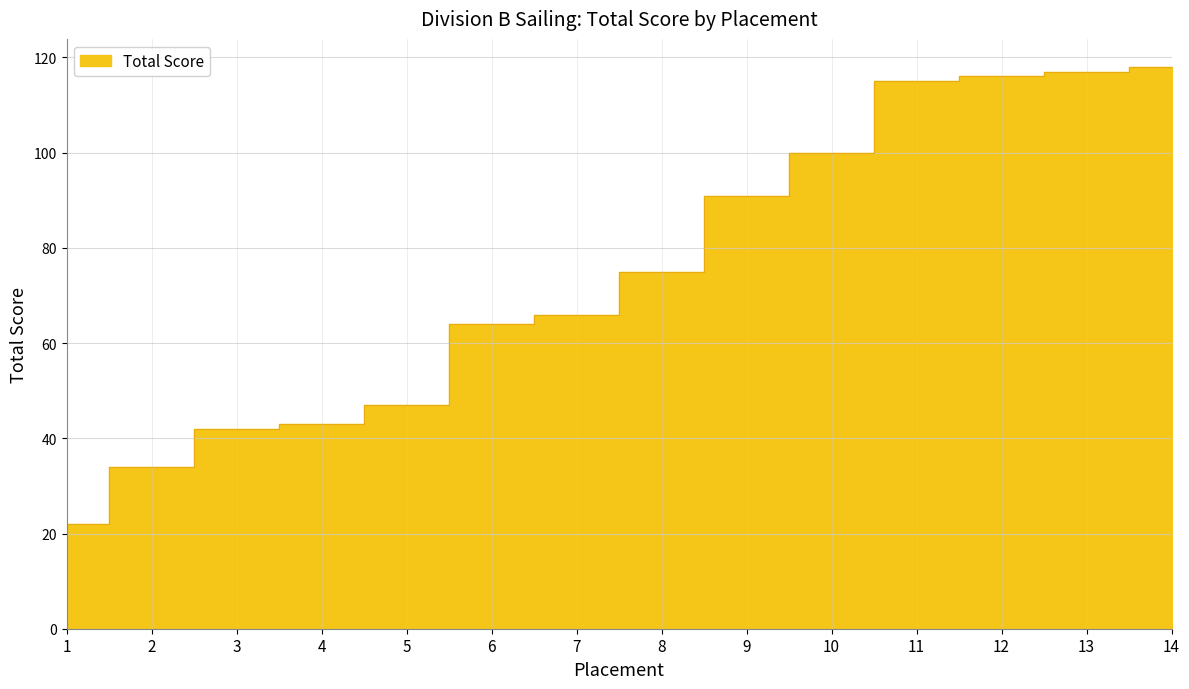

The value at 4 is 60. True or false?

False